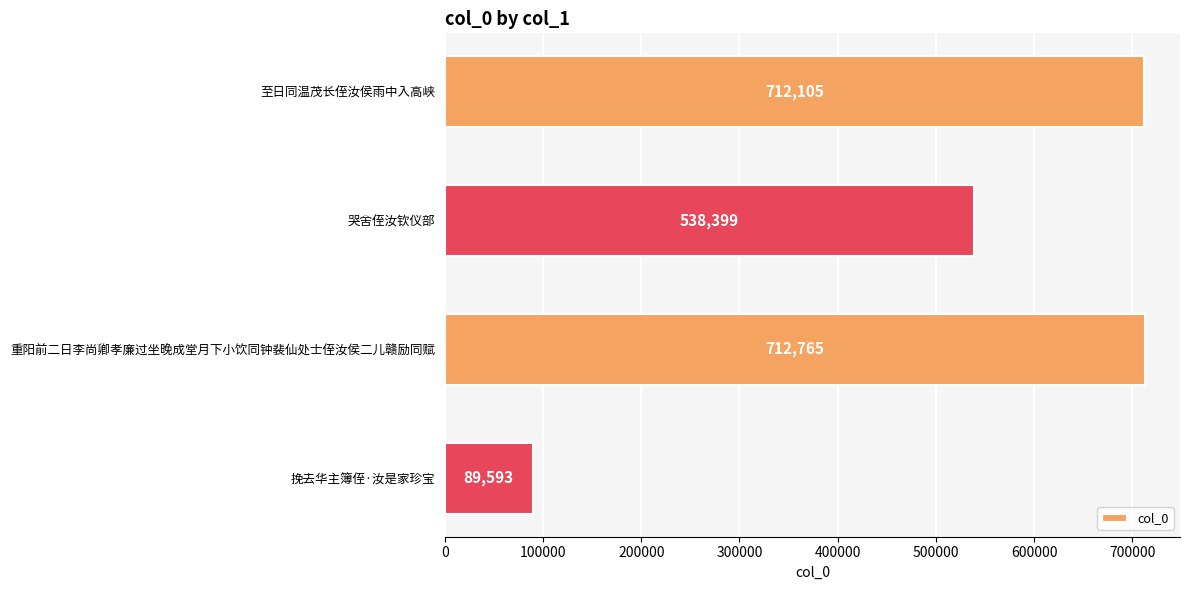

Which category has the highest value across all series?

重阳前二日李尚卿孝廉过坐晚成堂月下小饮同钟裴仙处士侄汝侯二儿赣励同赋